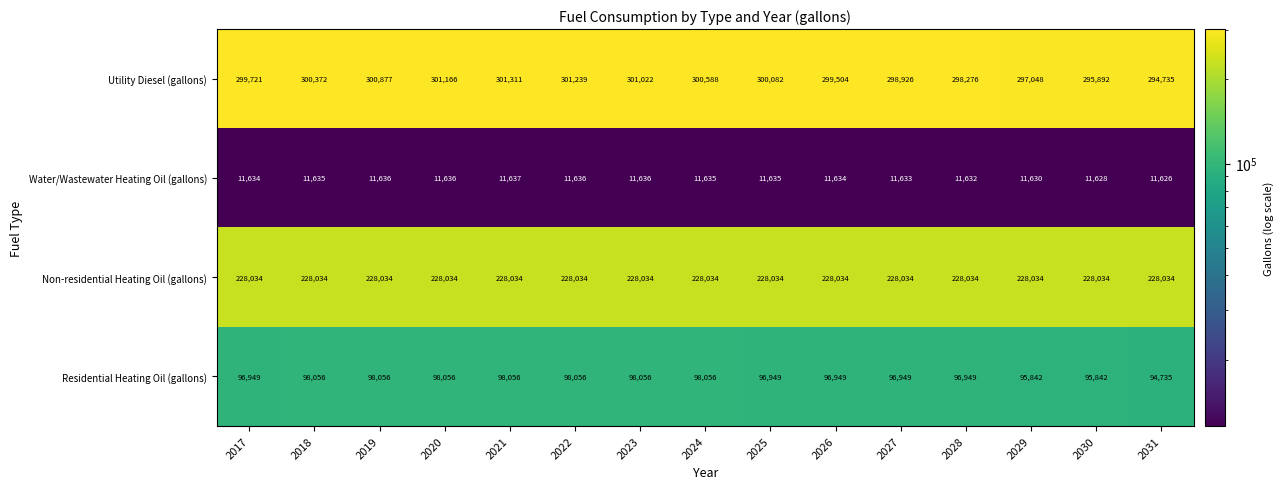

The Non-residential Heating Oil (gallons) series shows 55513 at 2017. True or false?

False